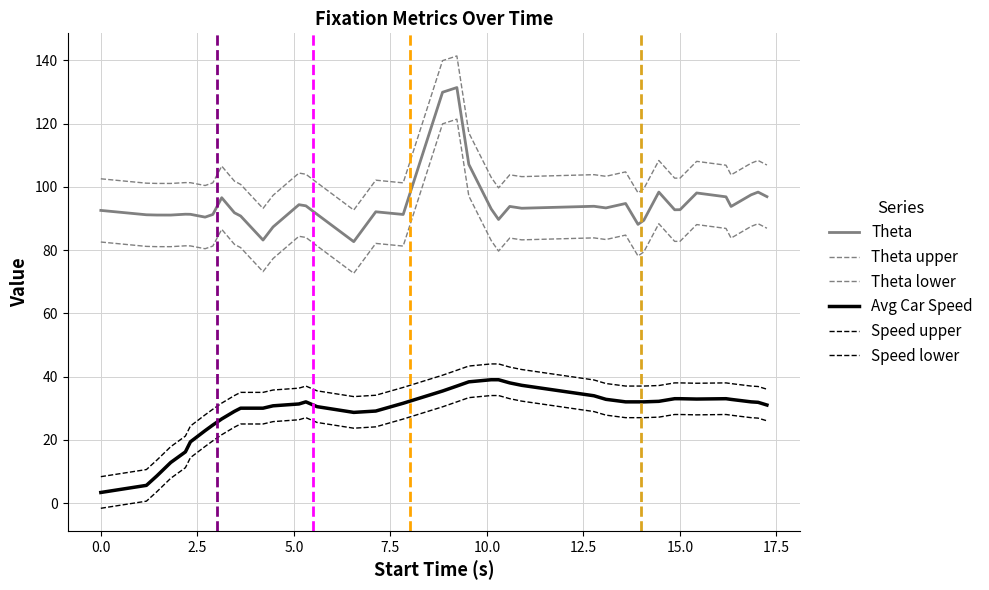

Count the number of categories in the chart.

40